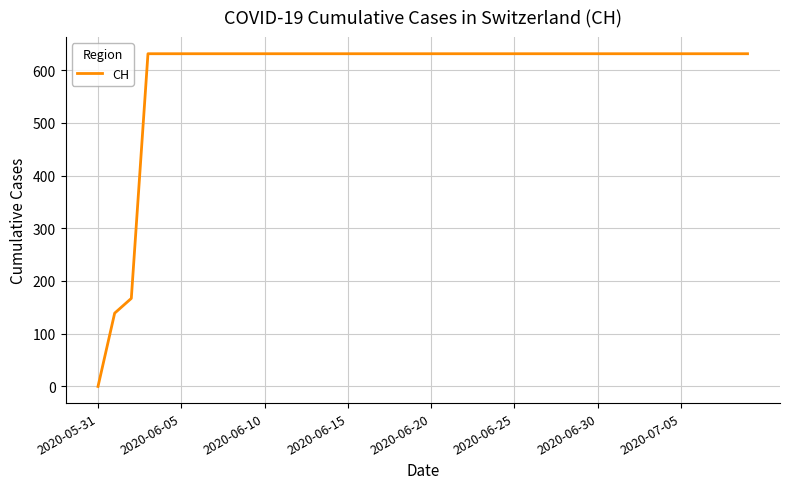

What is the difference between the maximum and minimum values?

631